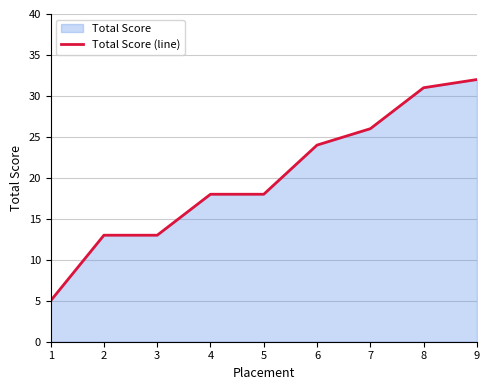

What is the change in value from 1 to 3?

+8